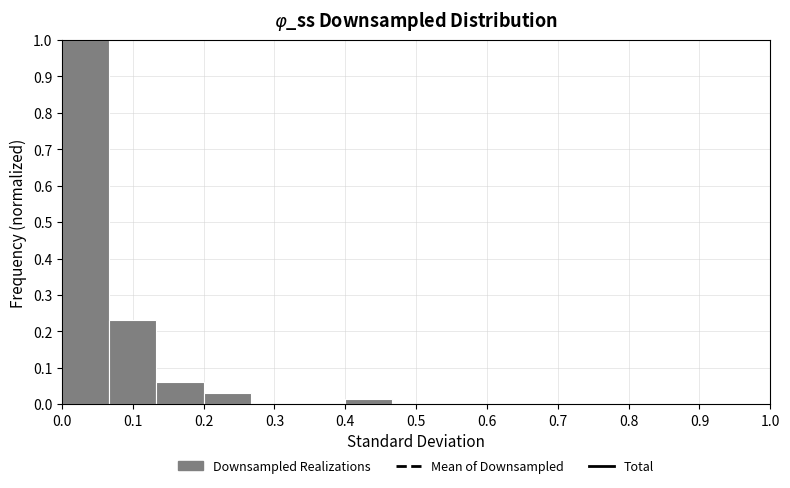

What is the height of the bar covering 0.13 to 0.20 on the x-axis? Neither the bar edges nor the heights are printed on the chart, so give them approximately, as read against the axes.

0.06